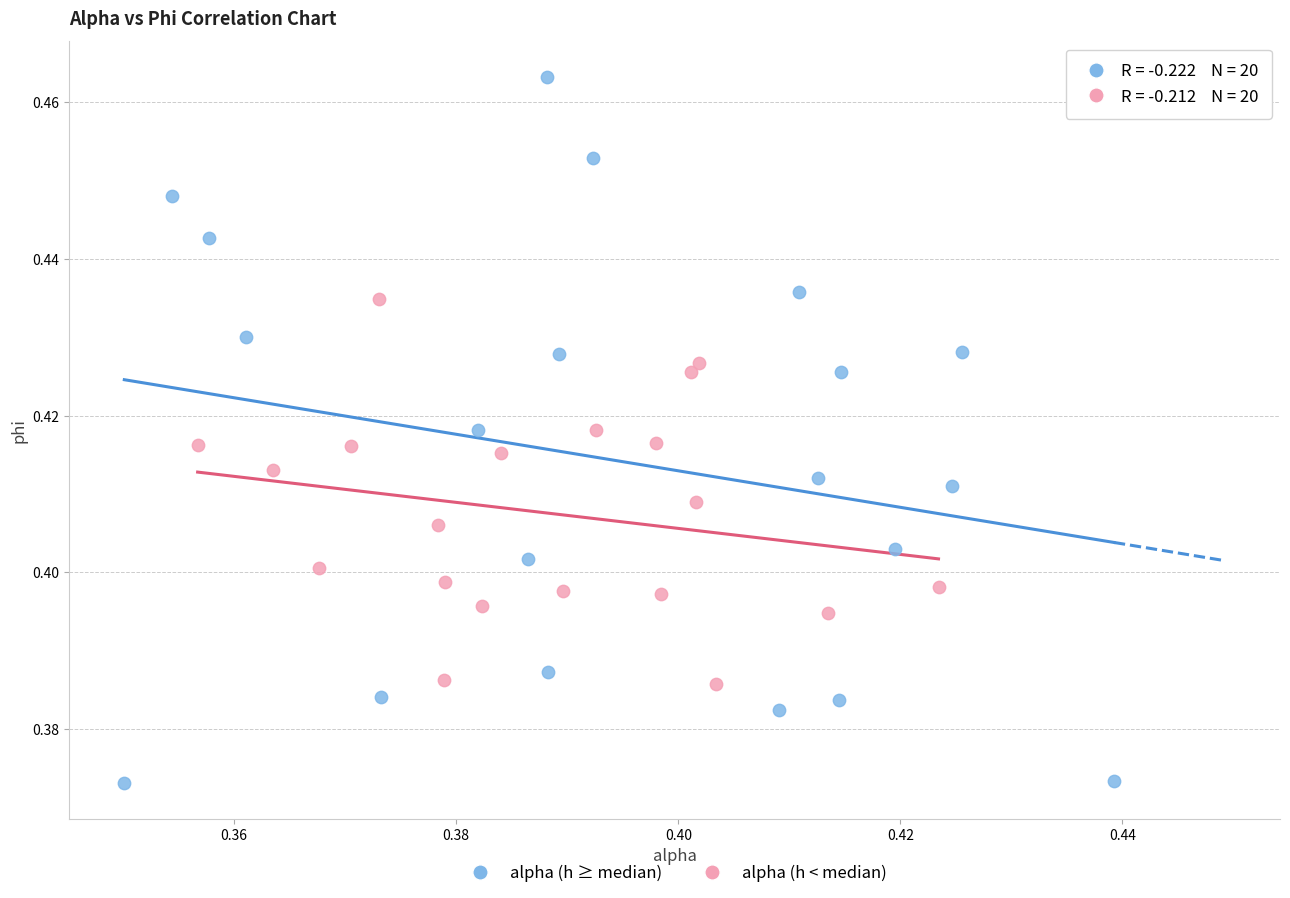

Which series has the largest Y range (max minus min)?

alpha (h ≥ median)